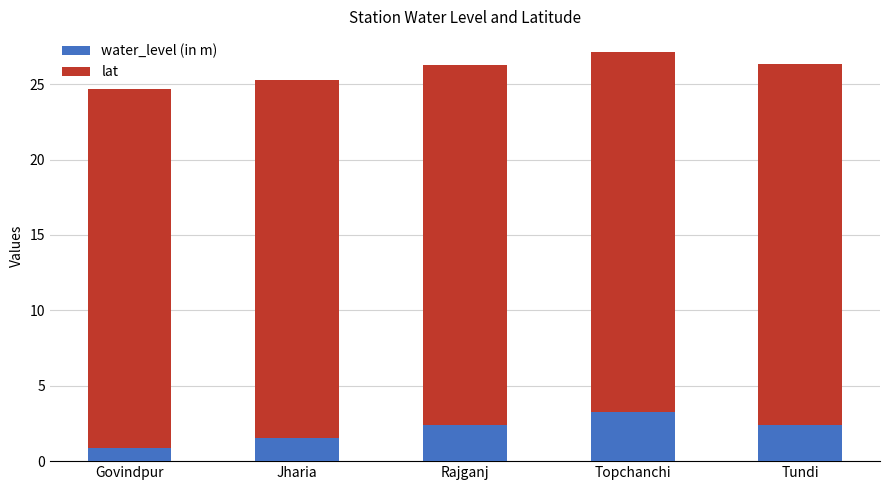

What is the difference between the maximum and minimum values in the water_level (in m) series?

2.4